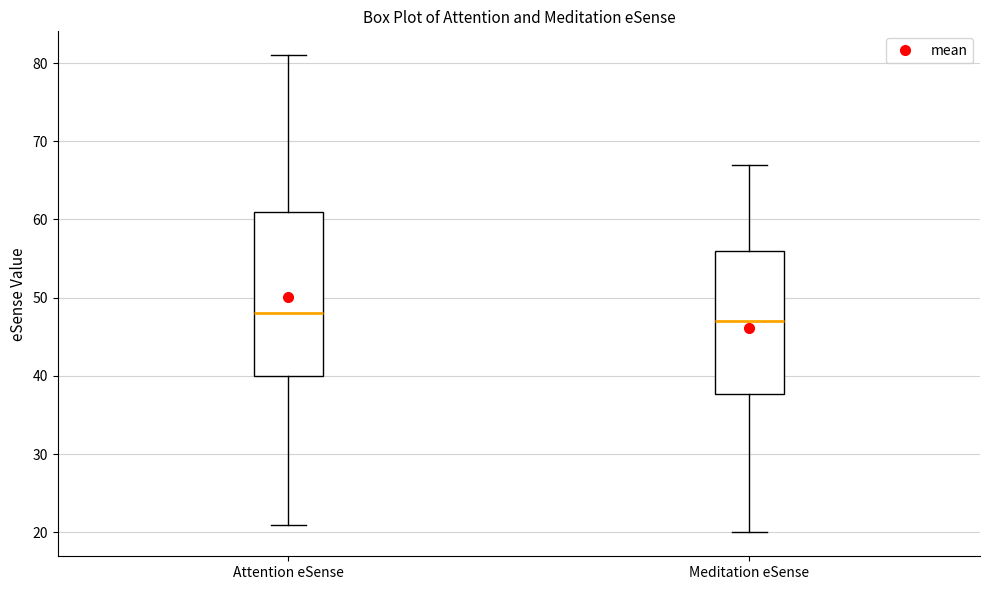

Which box has the lowest median line?

Meditation eSense